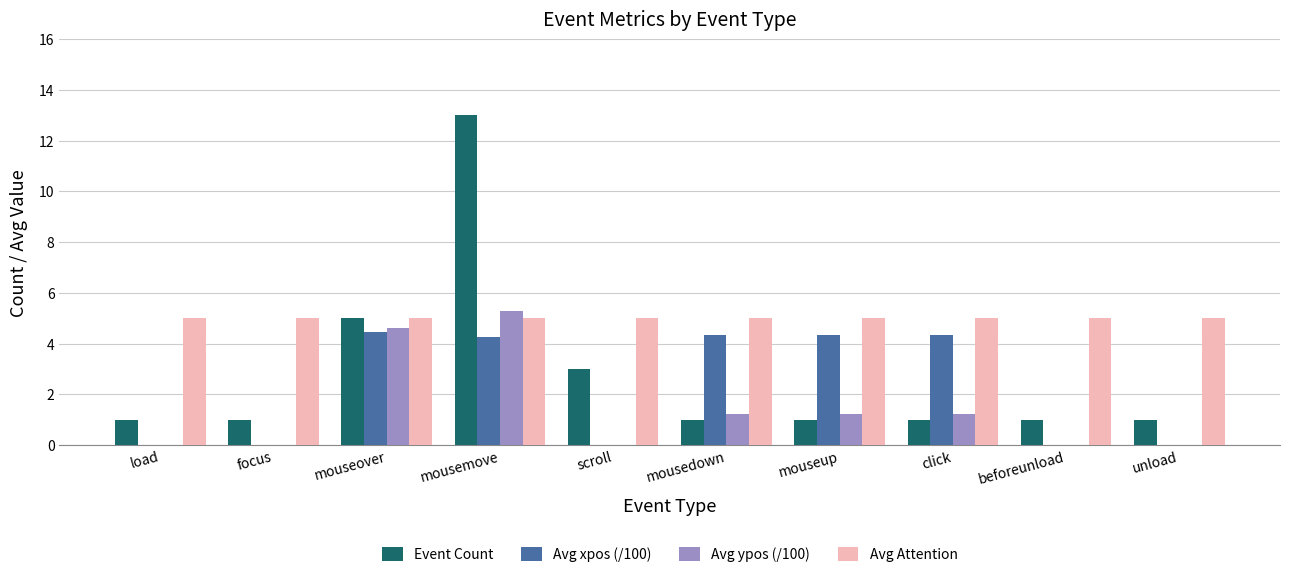

Which label corresponds to the largest value in the chart?

mousemove